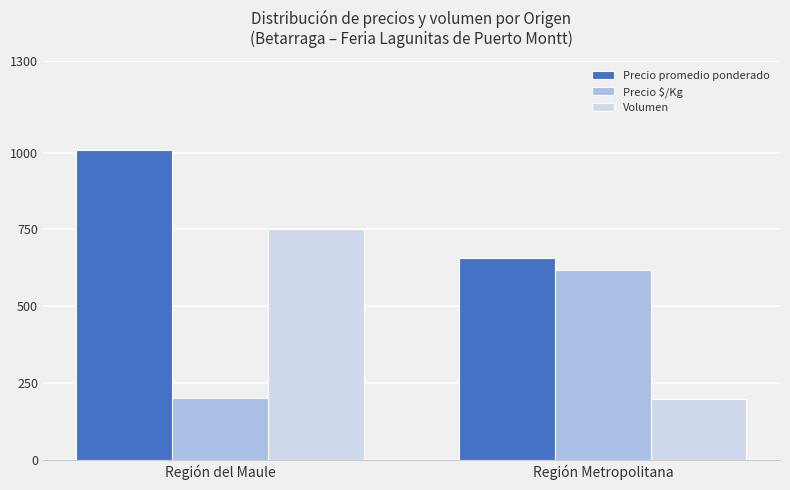

How many groups of bars are there?

2